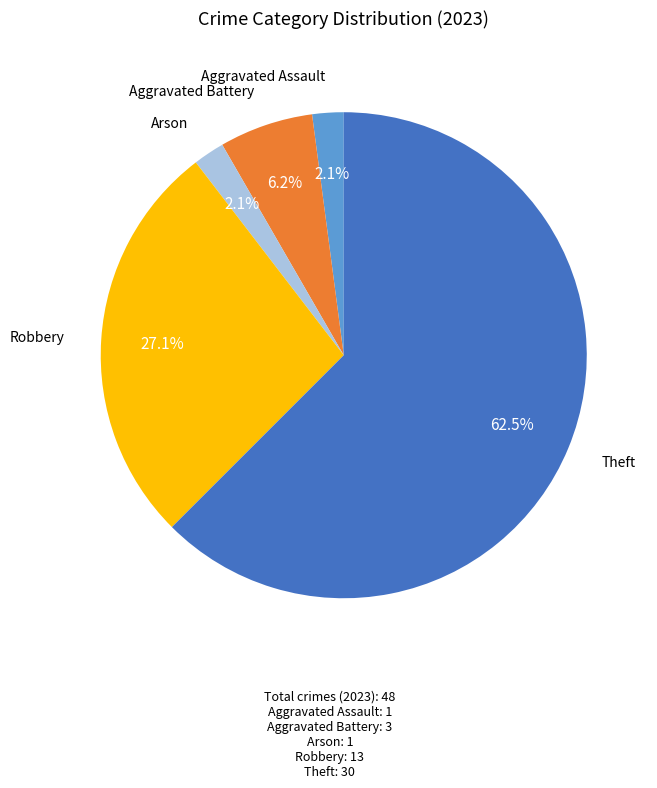

Is there any slice that represents more than half of the pie?

Yes